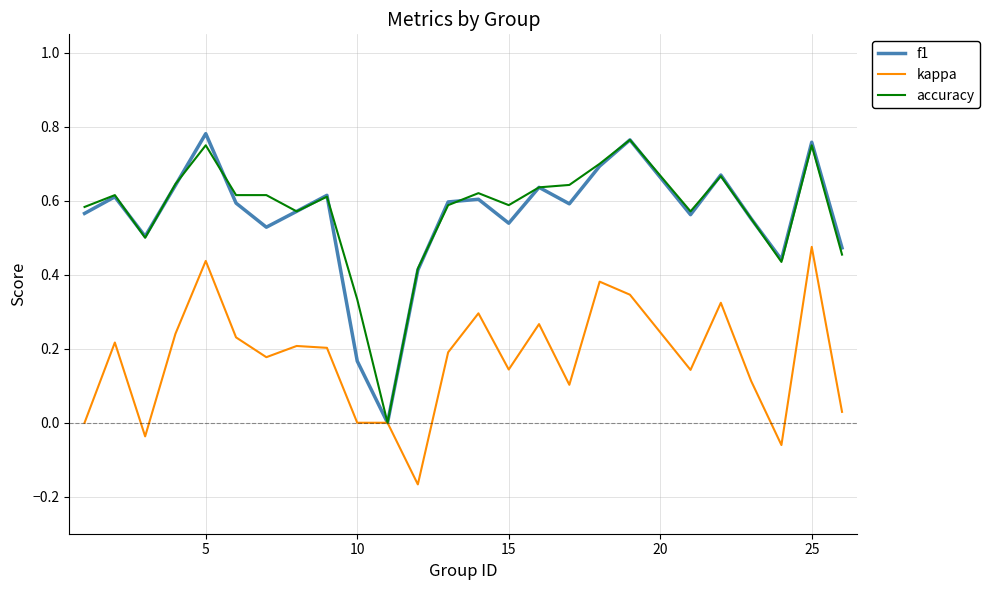

Which series has the largest range (max minus min)?

f1